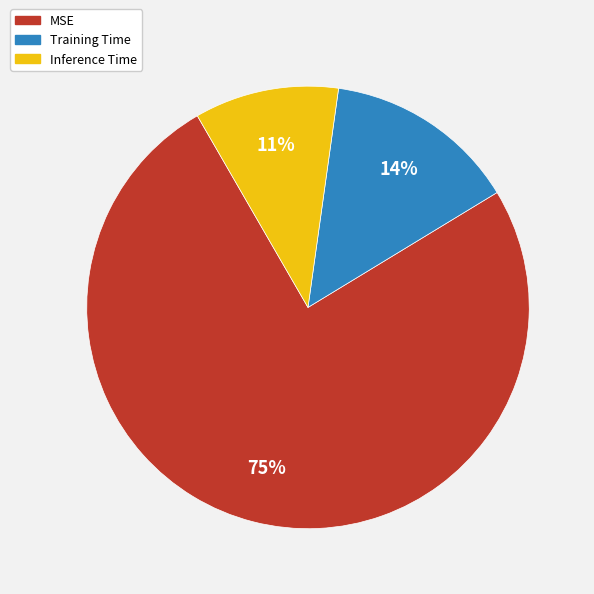

Rank the categories by value from lowest to highest.

Inference Time, Training Time, MSE